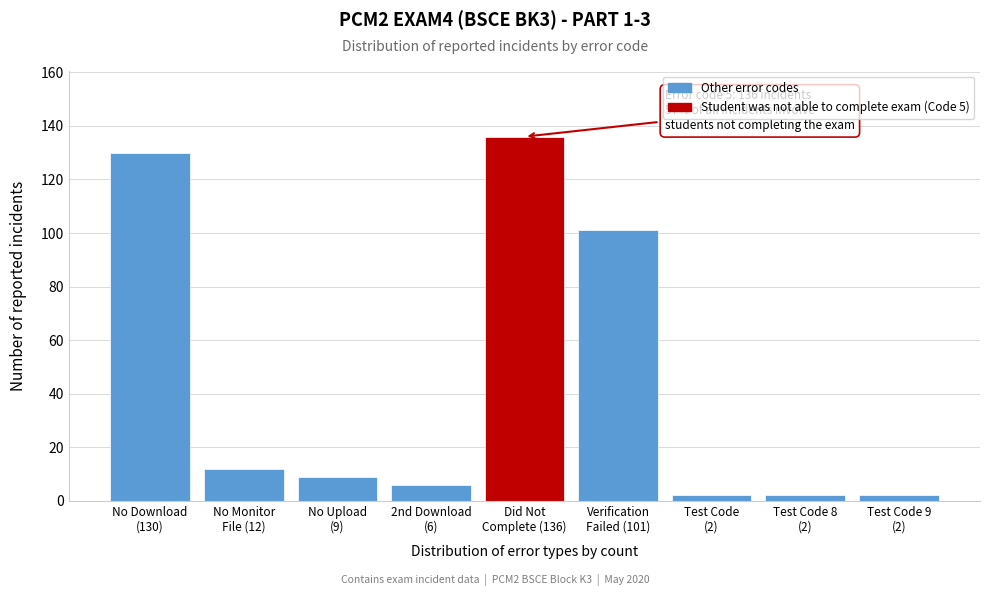

Reading right to left, extract all data points from this chart.

2	2	2	101	136	6	9	12	130